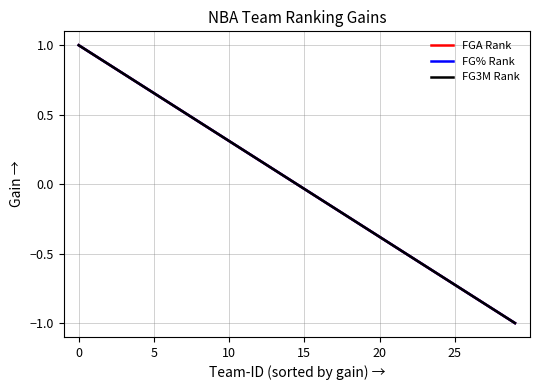

What are all the series names shown in the legend?

FGA Rank, FG% Rank, FG3M Rank